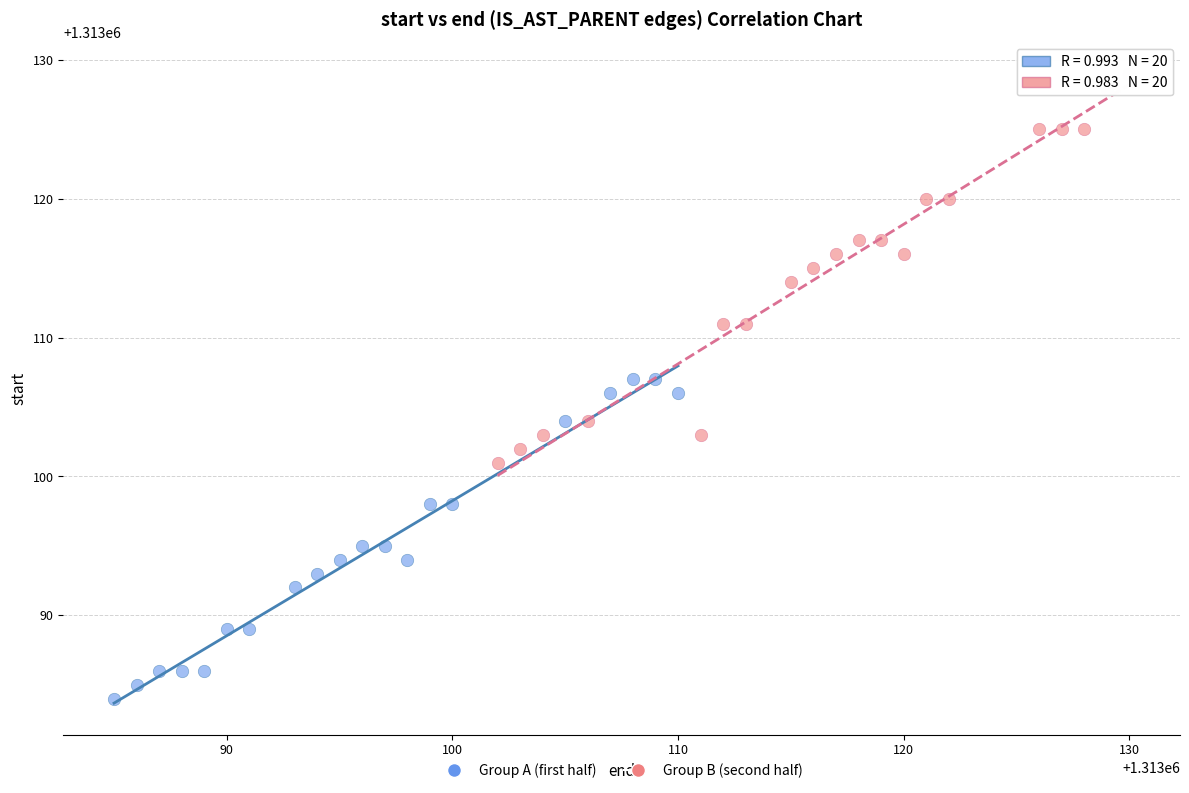

Which series contains the lowest Y value?

Group A (first half)